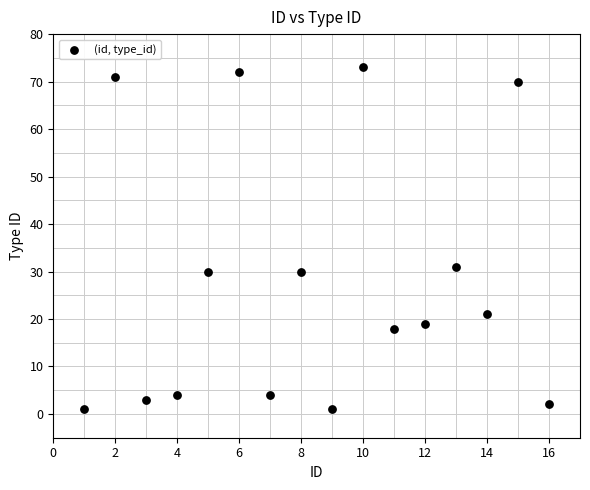

What is the range of X values (max minus min)?

15